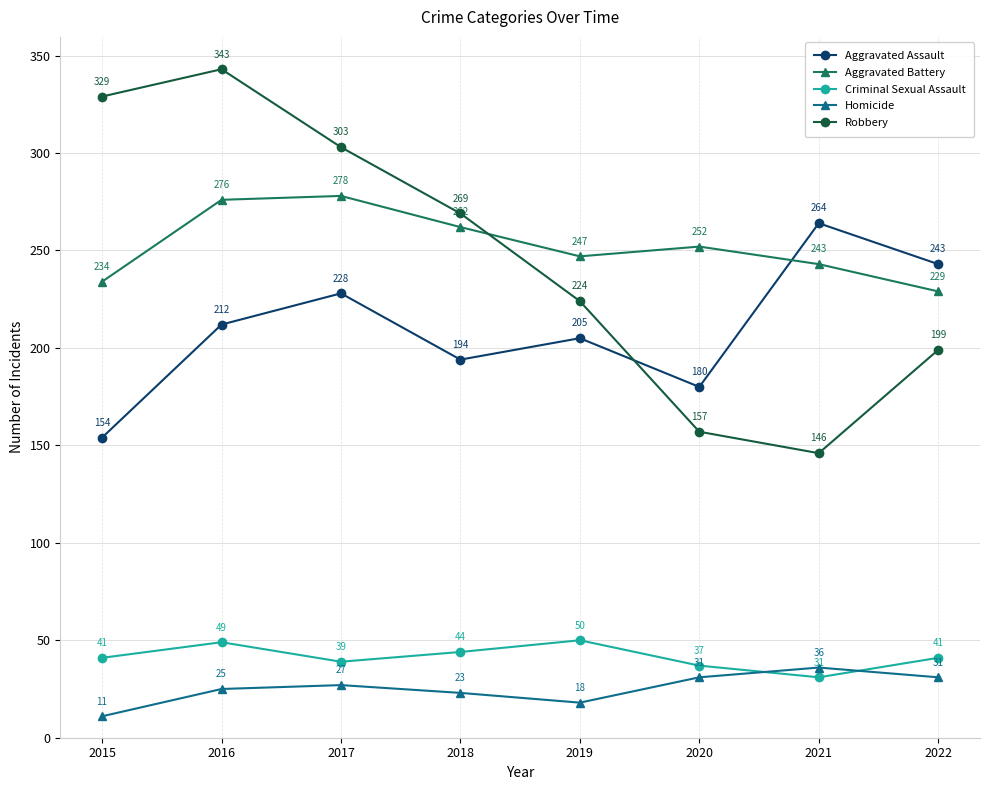

At which label does Aggravated Battery first exceed 252?

2016